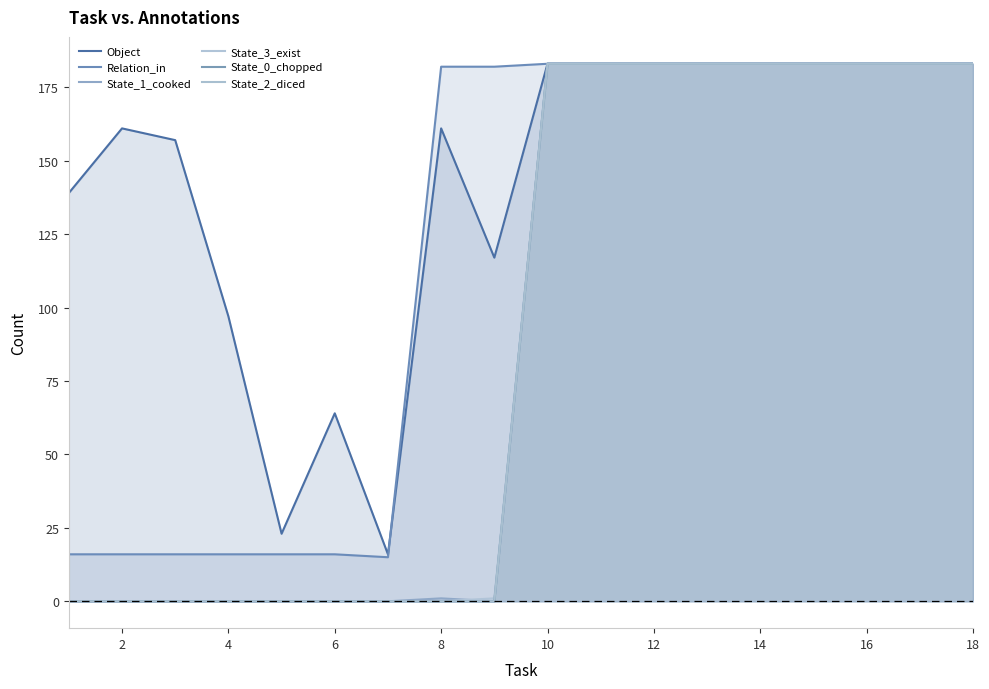

True or false: State_3_exist and Object cross at least once.

False